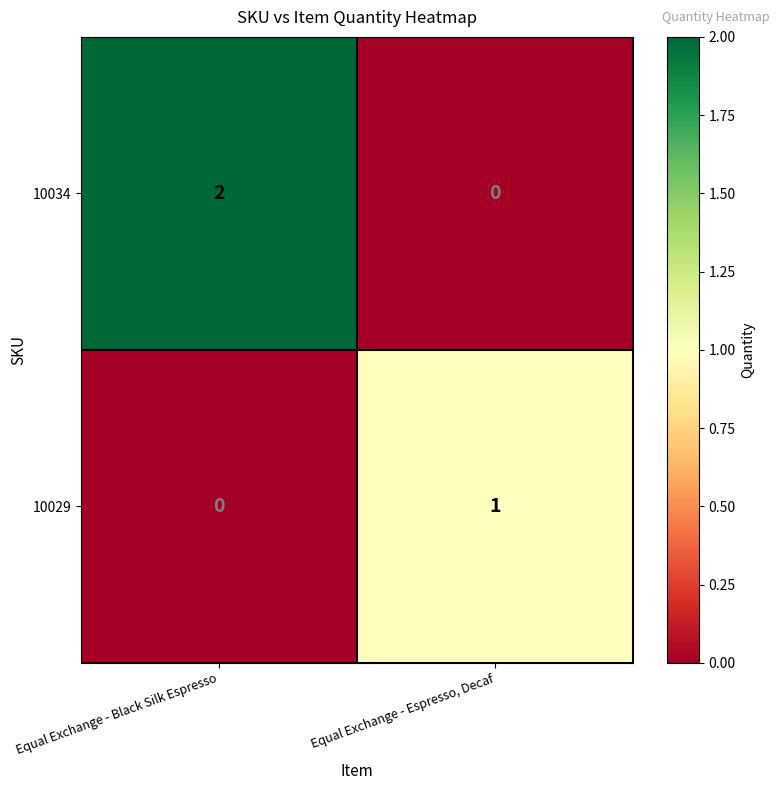

Reading left to right, extract all data points from this chart.

10034: 2	0
10029: 0	1